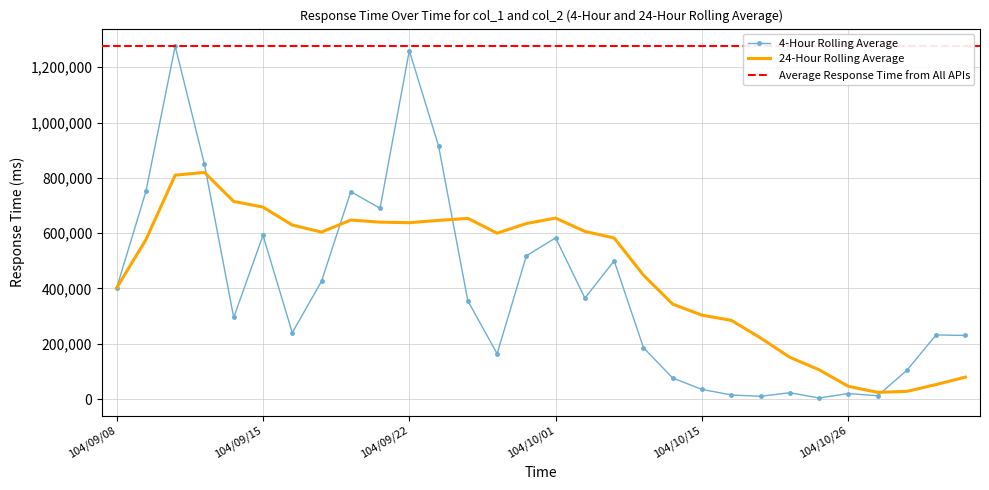

What value does the data have at 104/10/16?

15000